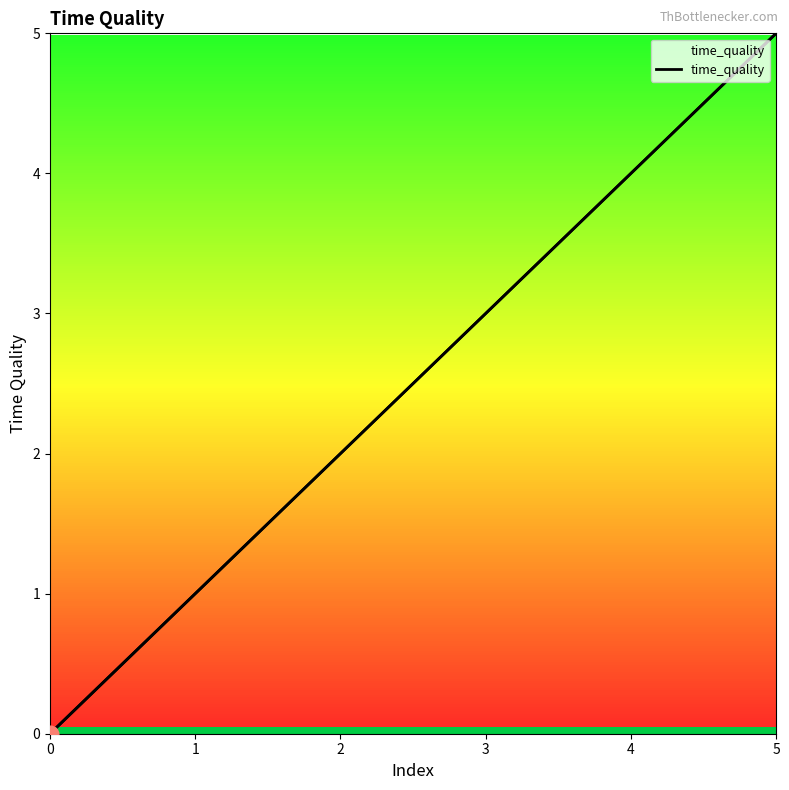

Is it true that the value at 5 is 7?

False